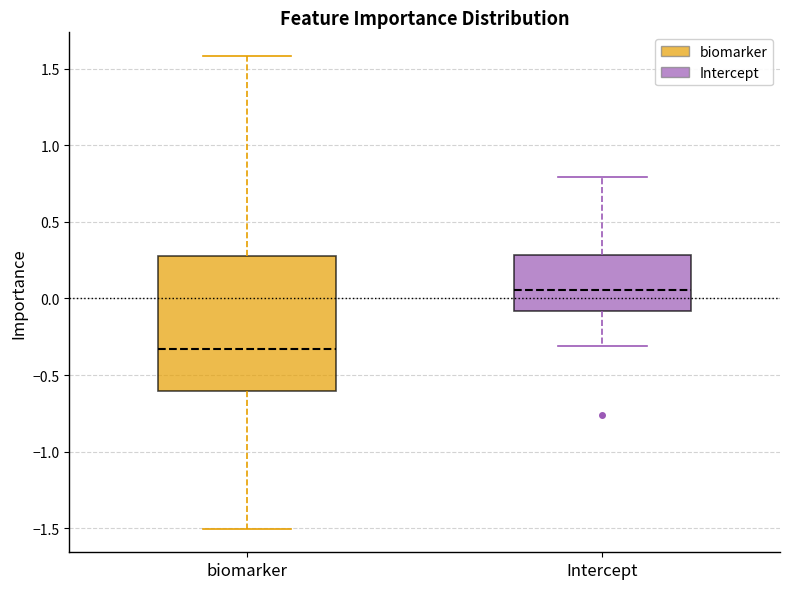

Which box's median line is the lowest?

biomarker